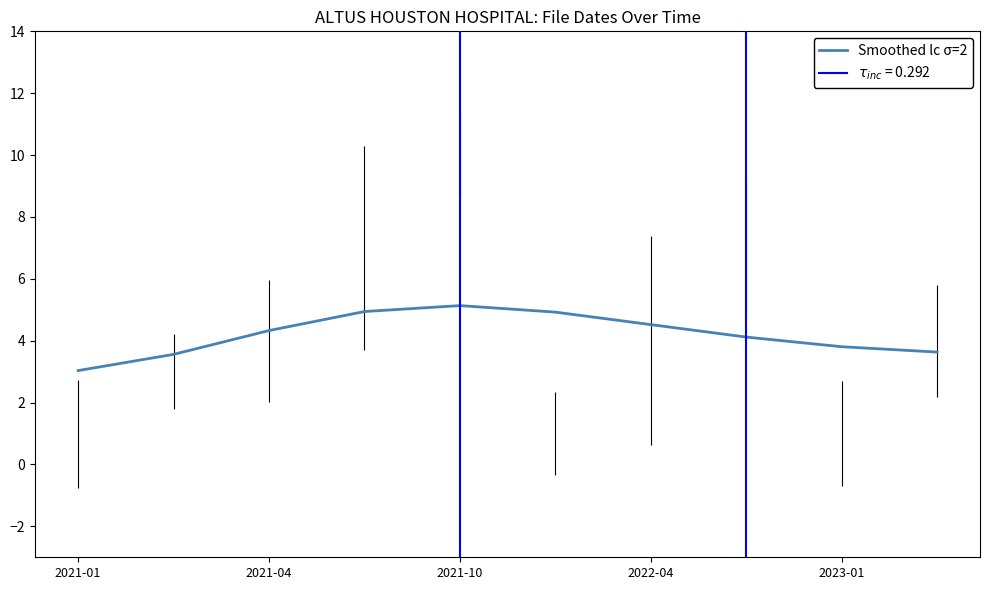

True or false: Smoothed lc σ=2 has a value of 3.0 at 2021-01.

True